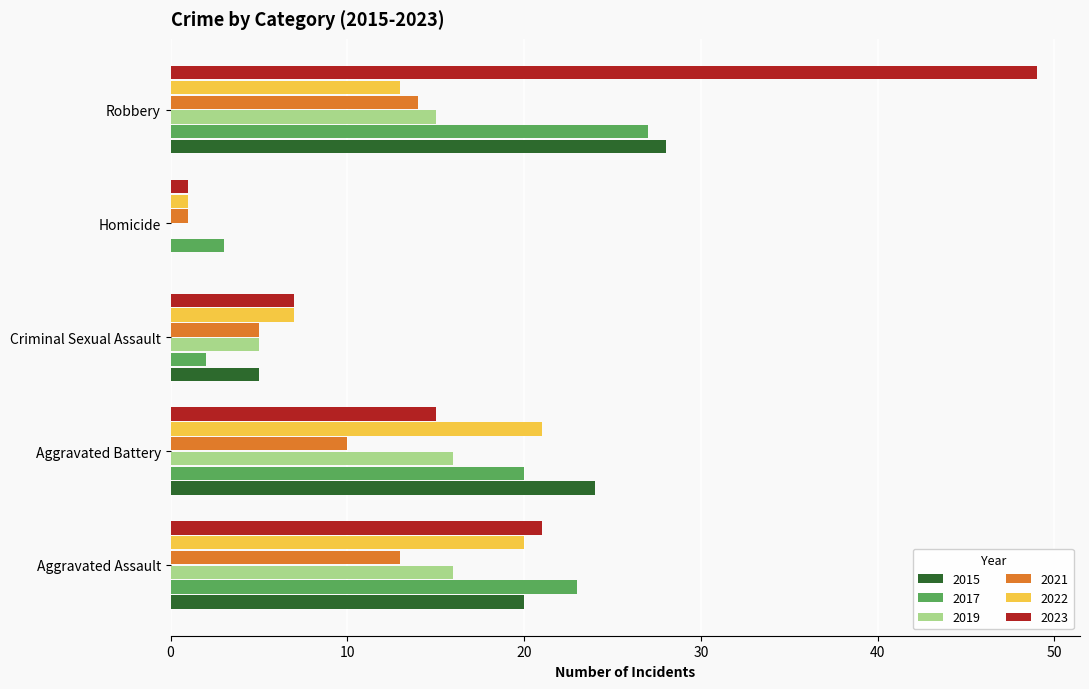

What is the maximum value shown in the chart?

49